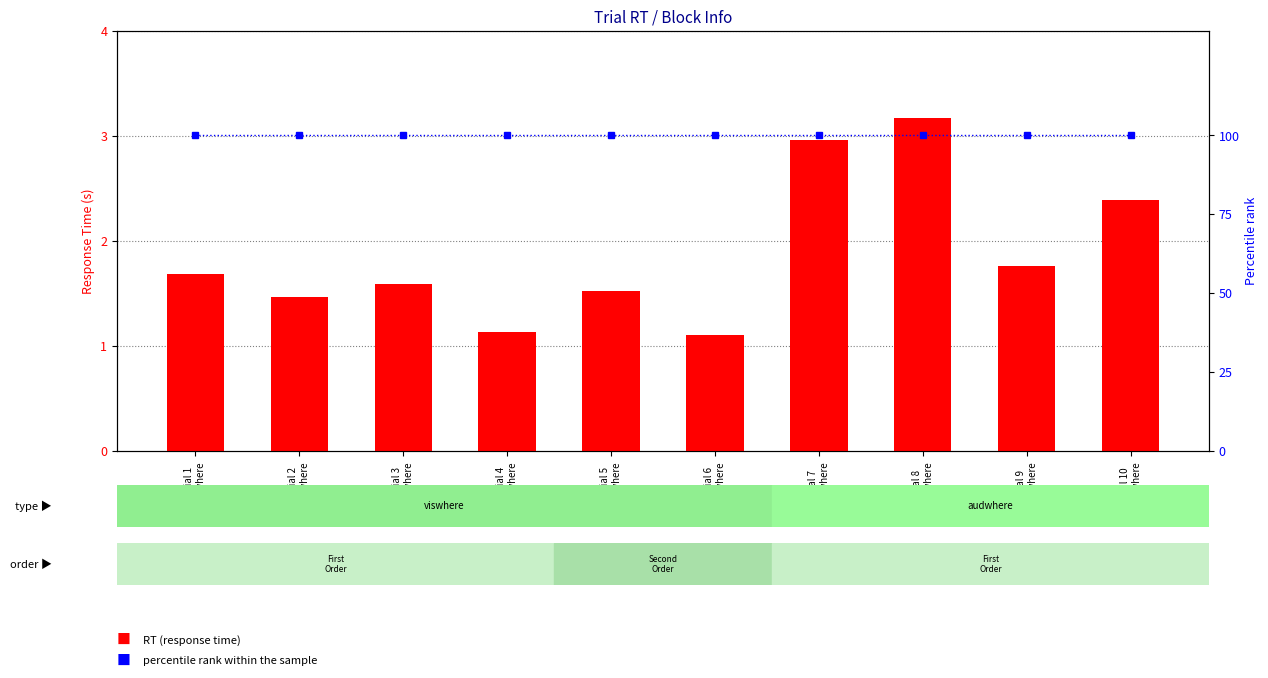

Which series has the largest range (max minus min)?

RT (s)